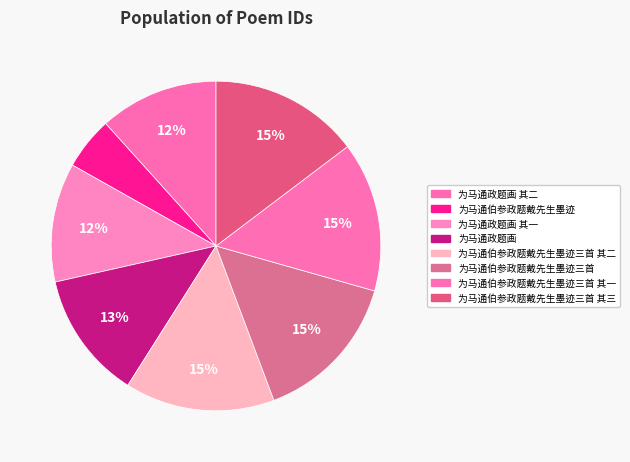

Is there a majority slice in this chart?

No